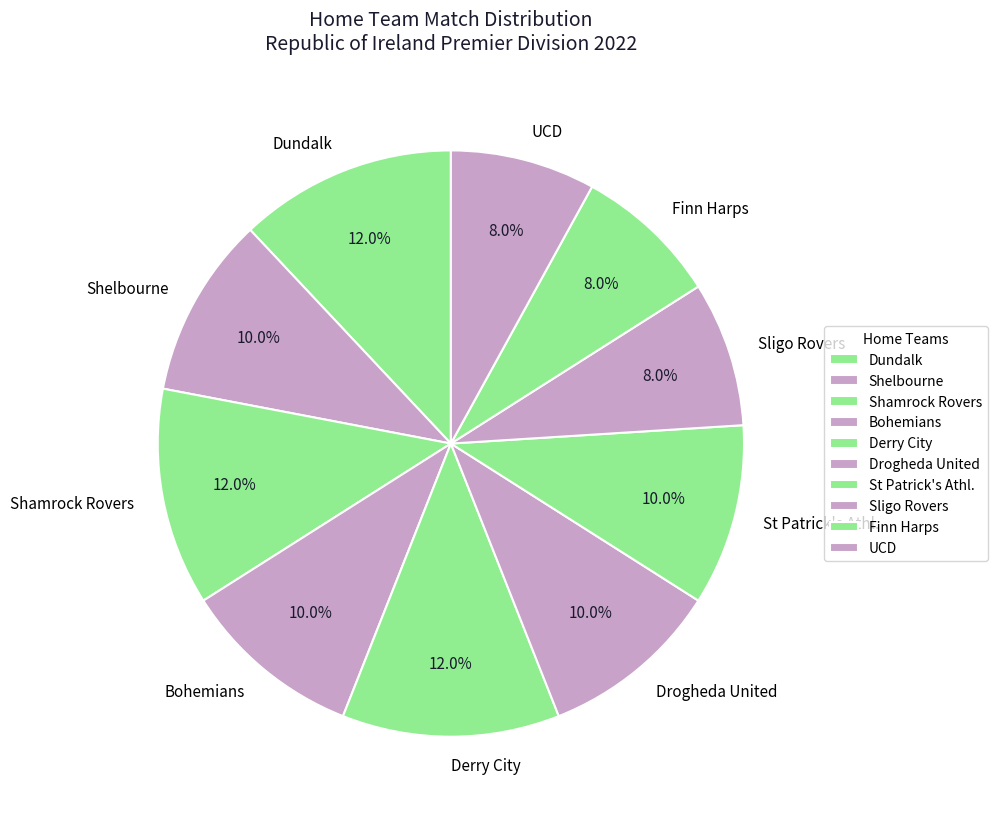

The Finn Harps slice represents 8% of the pie. True or false?

True